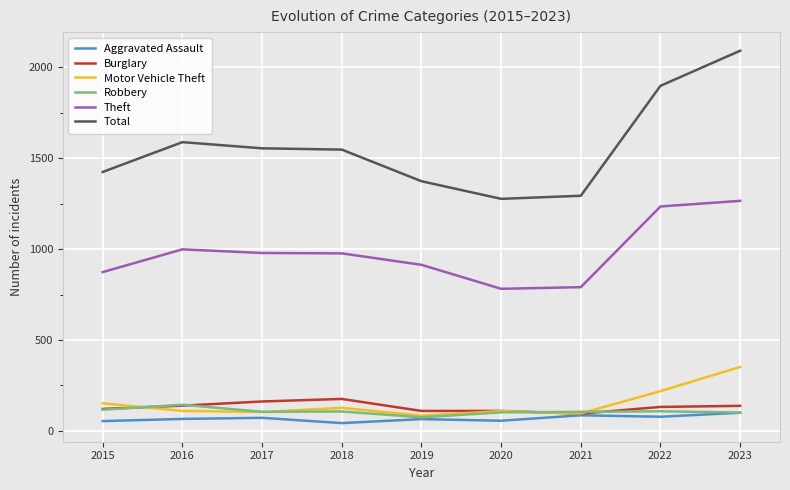

Between 2015 and 2023, which series saw the biggest shift?

Total